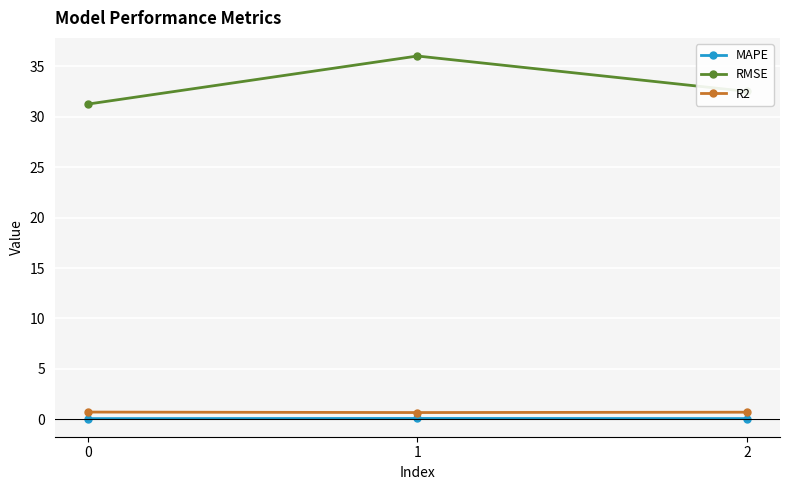

How many categories are shown in the chart?

3